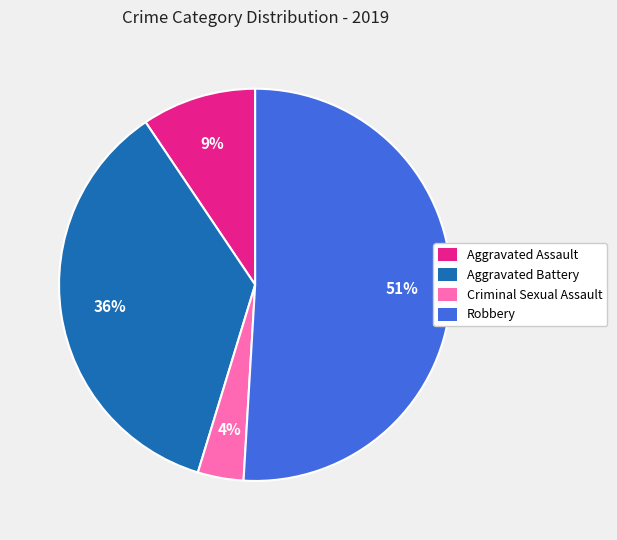

To the nearest percent, what percentage of the pie is Robbery?

51%